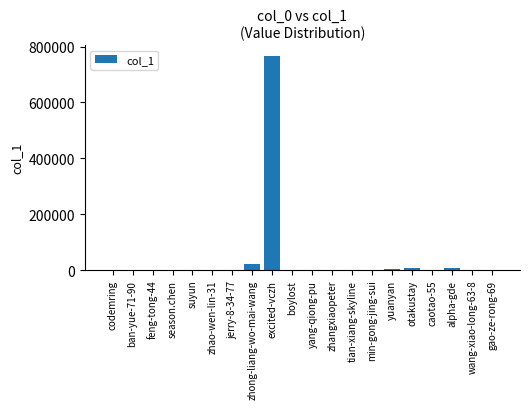

Are the bars horizontal?

No